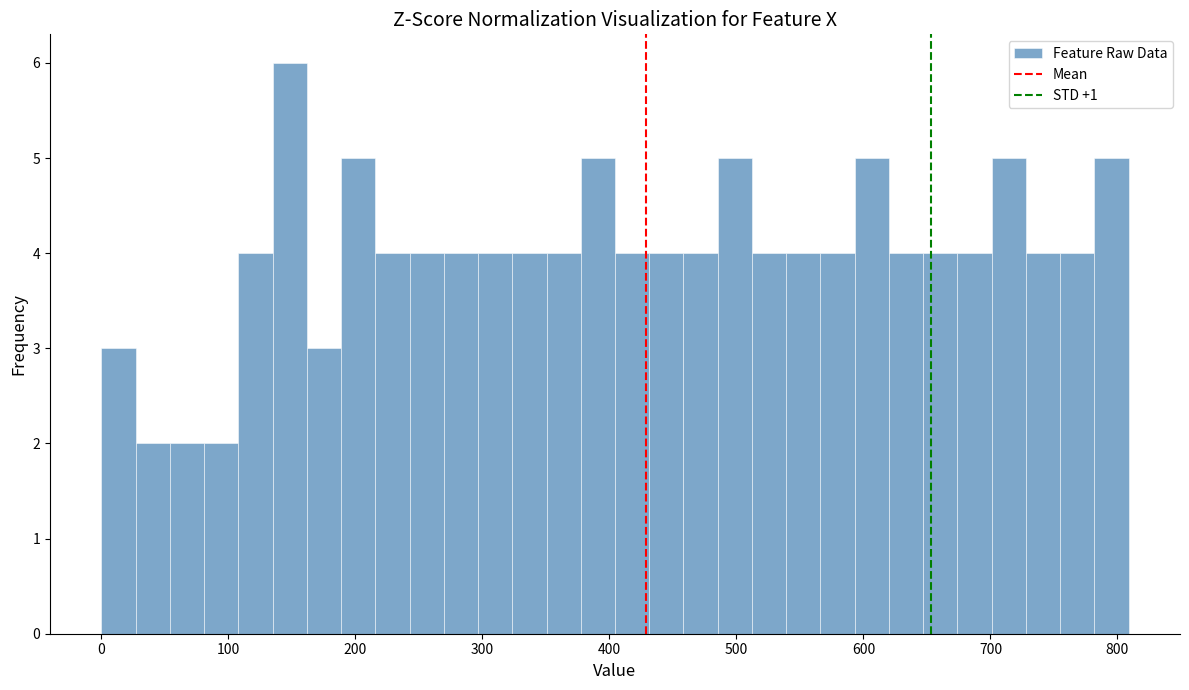

Read against the x-axis, roughly where is the centre of the tallest bar?

150